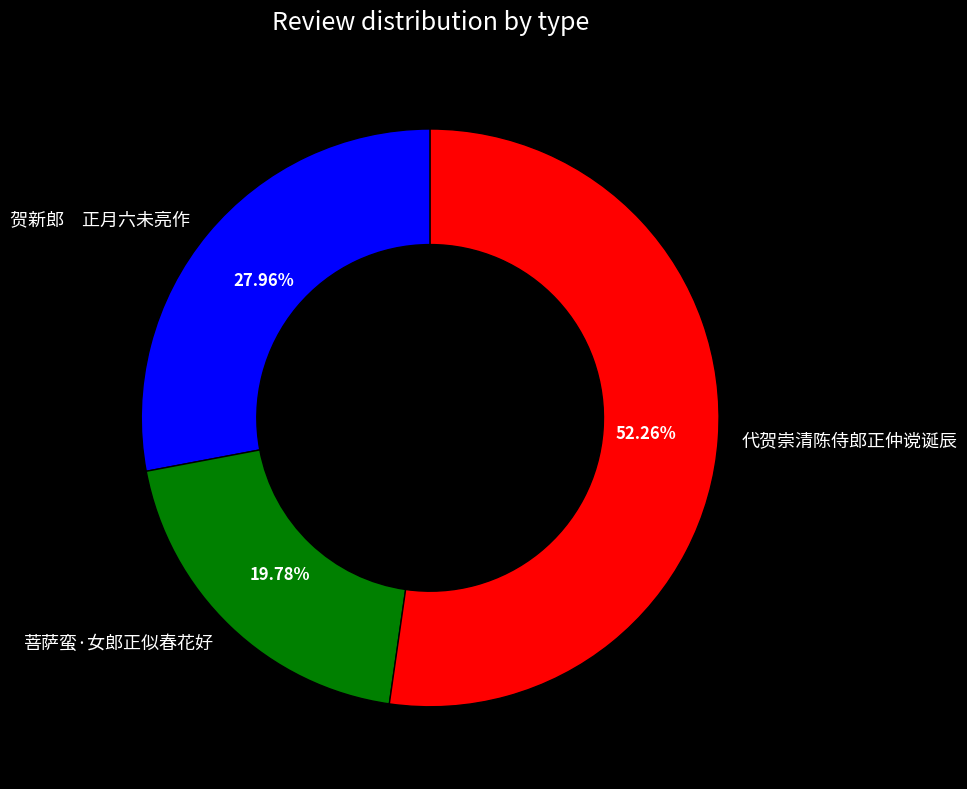

True or false: 代贺崇清陈侍郎正仲谠诞辰 accounts for 52% of the total.

True